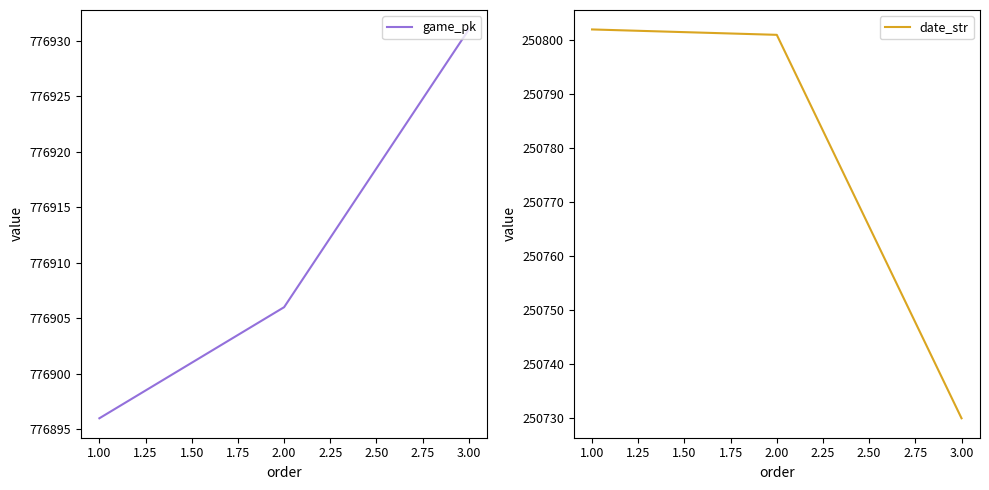

At which label does game_pk reach its minimum?

1.00